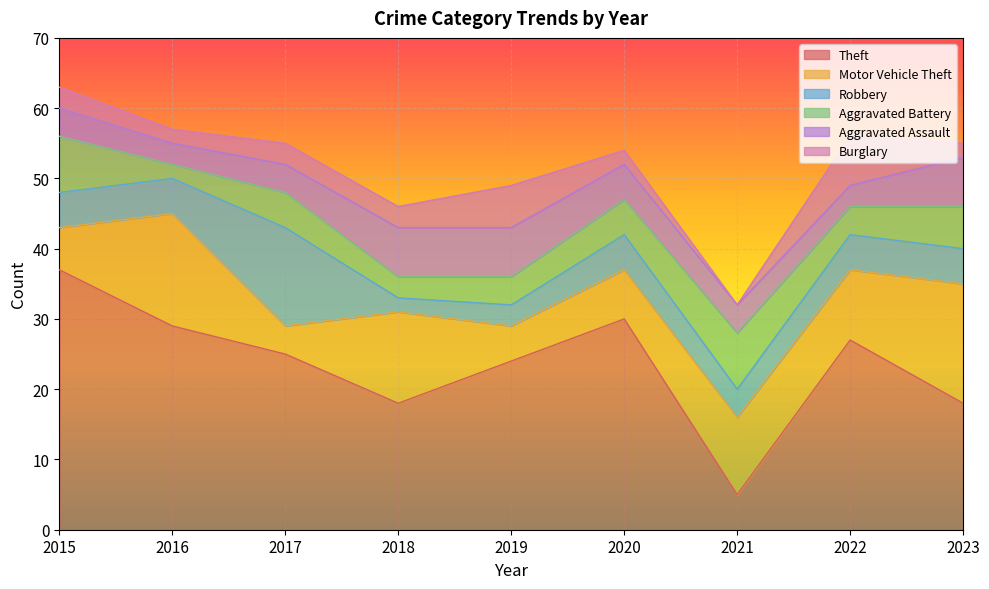

True or false: Robbery has a value of 5 at 2020.

True